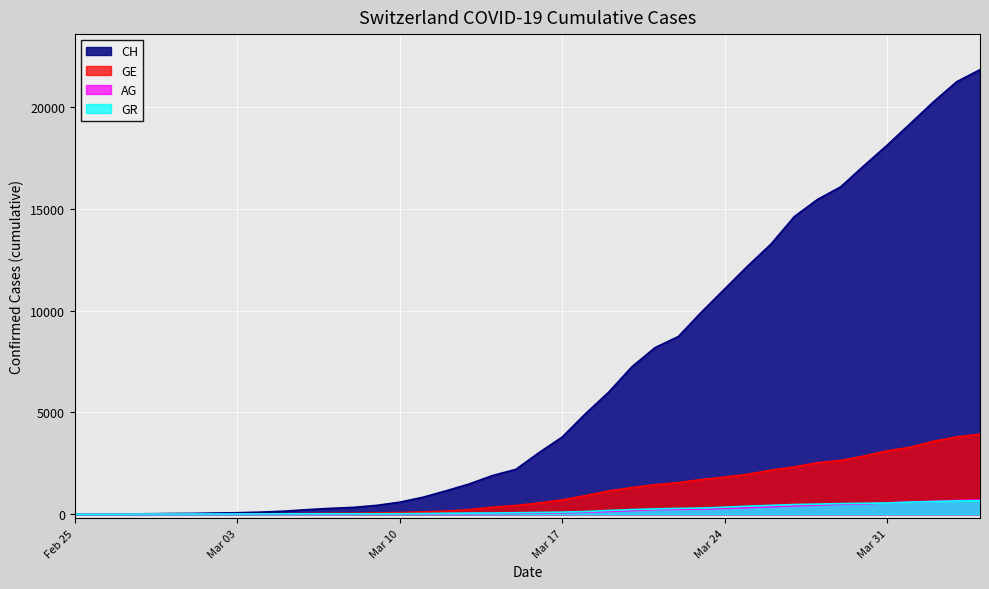

Reading left to right, list all the values displayed in this chart.

CH: 0	5	9	19	31	38	56	71	101	147	222	285	334	432	590	832	1149	1486	1900	2200	3024	3789	4933	5991	7237	8180	8722	9926	11061	12196	13269	14614	15456	16076	17113	18120	19184	20251	21239	21827
GE: 0	1	1	4	8	9	10	13	15	20	29	42	44	59	79	112	153	224	343	425	549	701	911	1139	1307	1445	1549	1703	1820	1960	2161	2322	2527	2638	2855	3109	3289	3582	3793	3928
AG: 0	1	1	1	3	4	7	7	10	11	12	14	14	15	18	20	27	30	33	43	56	69	96	134	175	223	235	245	283	318	367	407	444	485	506	554	596	631	673	702
GR: 0	2	2	6	6	6	9	9	12	14	16	17	18	18	22	31	43	53	56	71	84	101	128	182	226	258	284	300	343	393	433	474	495	519	535	547	592	622	649	657